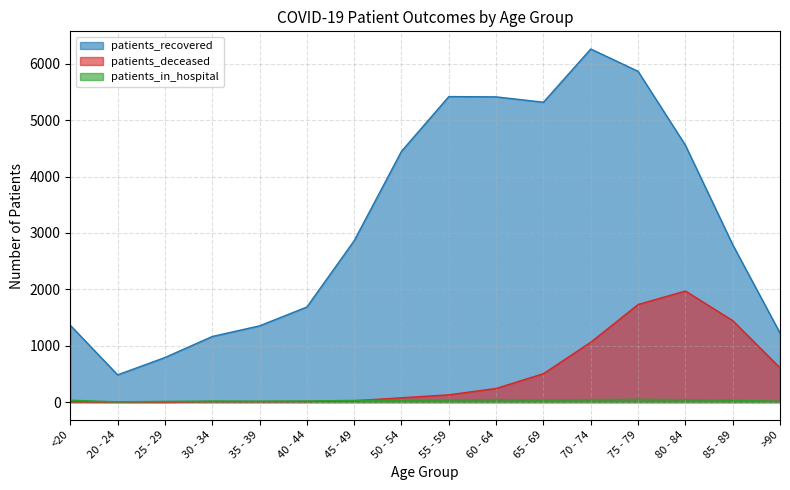

What is the difference between the maximum and minimum values in the patients_recovered series?

5779